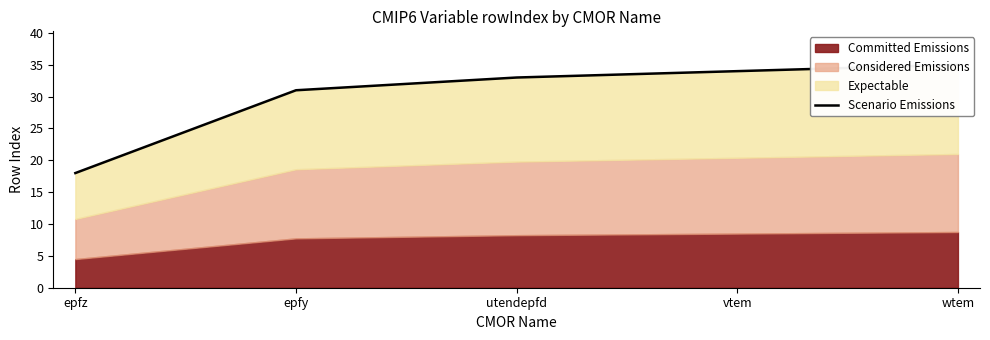

Reading left to right, what are all the values shown in this chart?

18	31	33	34	35